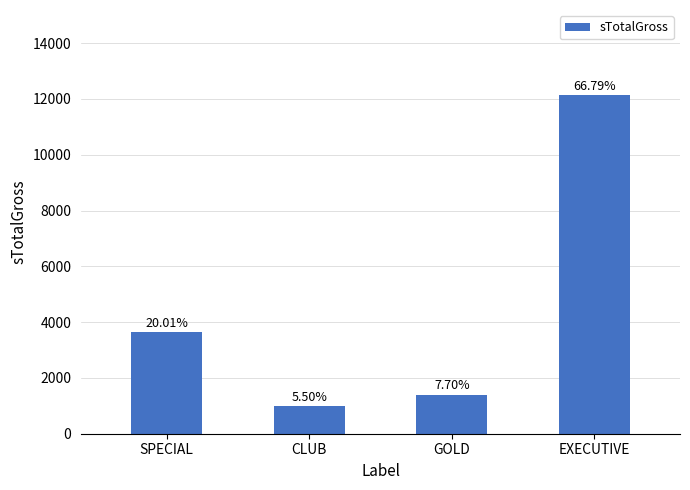

Reading left to right, extract all data points from this chart.

SPECIAL=3640	CLUB=1000	GOLD=1400	EXECUTIVE=12150